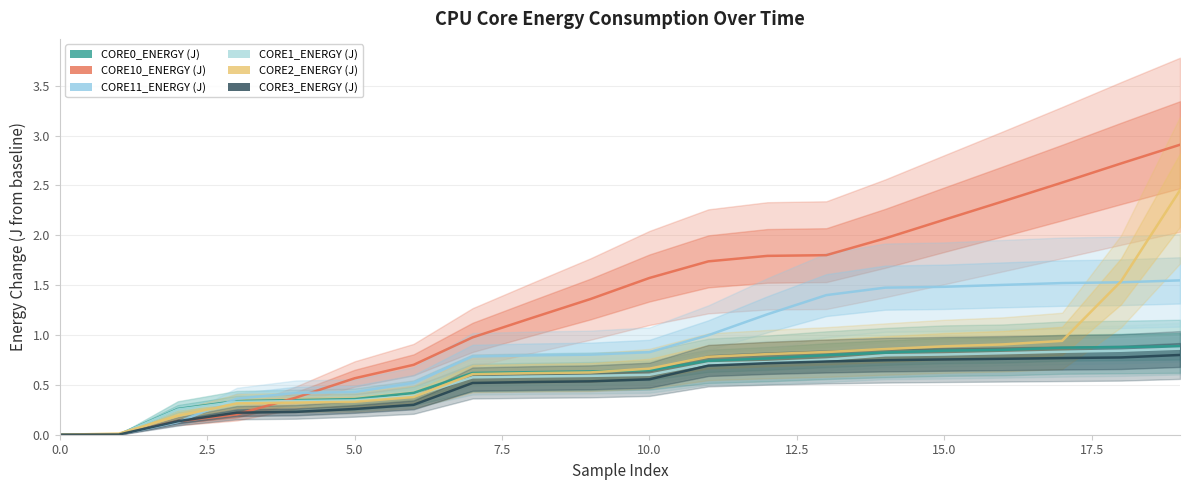

The CORE0_ENERGY (J) series shows 1.2 at 12. True or false?

False